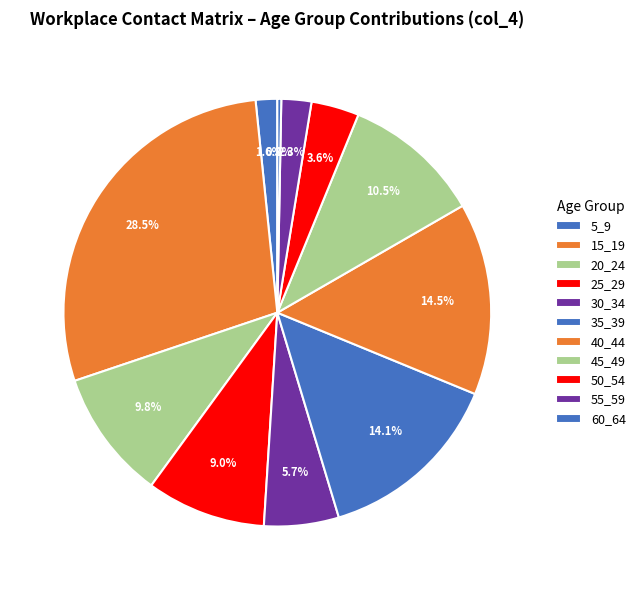

Between 50_54 and 40_44, which is larger?

40_44